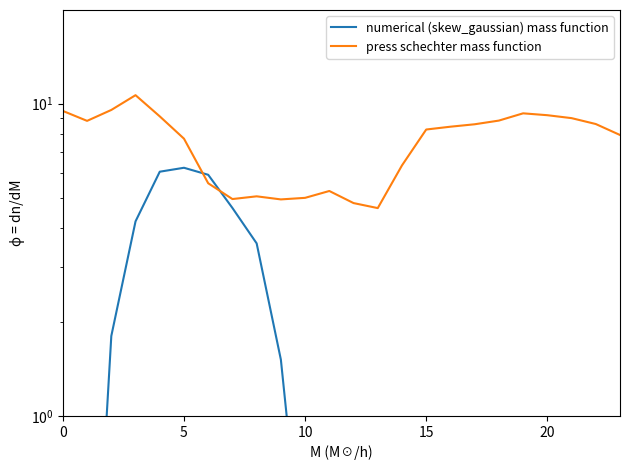

What is the difference between the highest and lowest values at 21?

9.0